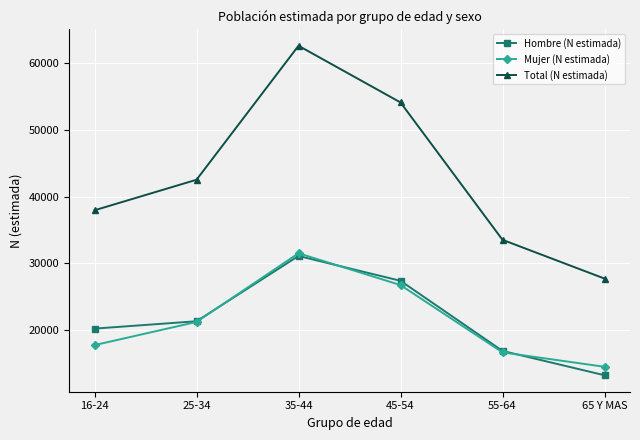

What is the sum of the Mujer (N estimada) values at 25-34 and 65 Y MAS?

35705